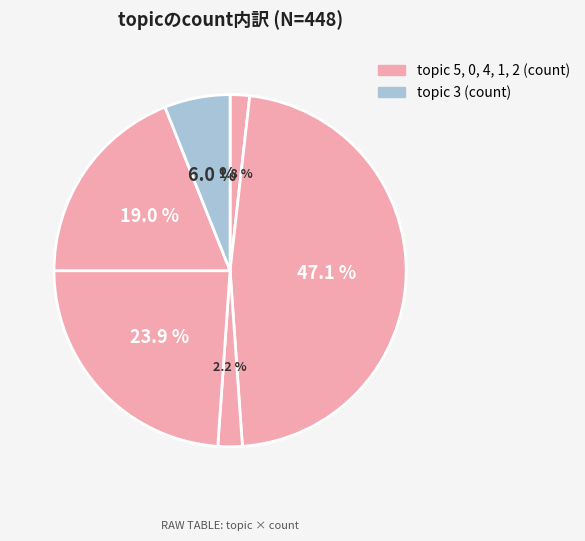

How many slices are in this pie chart?

6